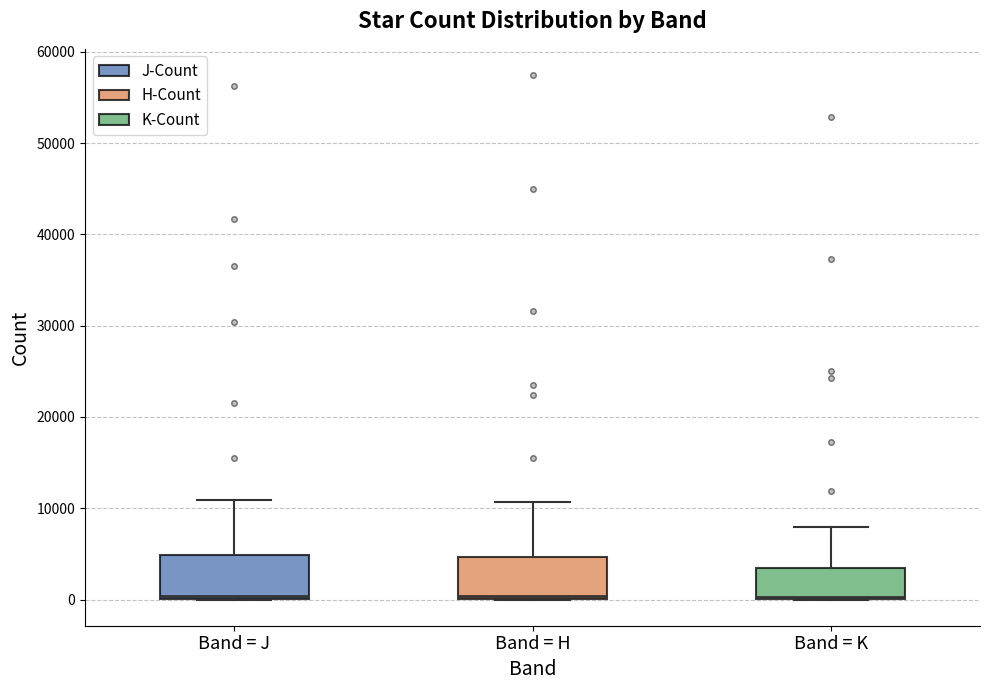

Reading left to right, transcribe this box plot: for each box, give where its median line is, the range the box spans, and where its two whiskers end, as read against the y-axis. The values are not printed on the chart, so give them approximately, as read against the axis.

Band = J: median 0 (just above the box's lower edge), box 0 to 5000, whiskers 0 to 11000
Band = H: median 0 (just above the box's lower edge), box 0 to 5000, whiskers 0 to 11000
Band = K: median 0 (drawn on the box's lower edge), box 0 to 3000, whiskers 0 to 8000